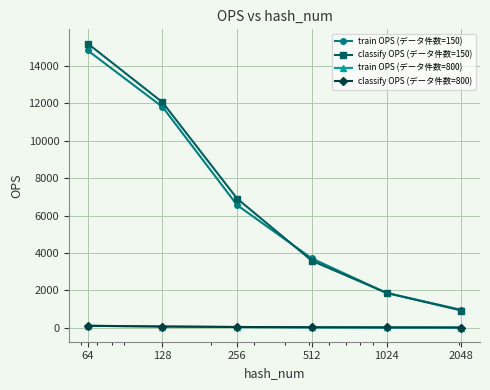

What is the greatest value displayed?

15207.7